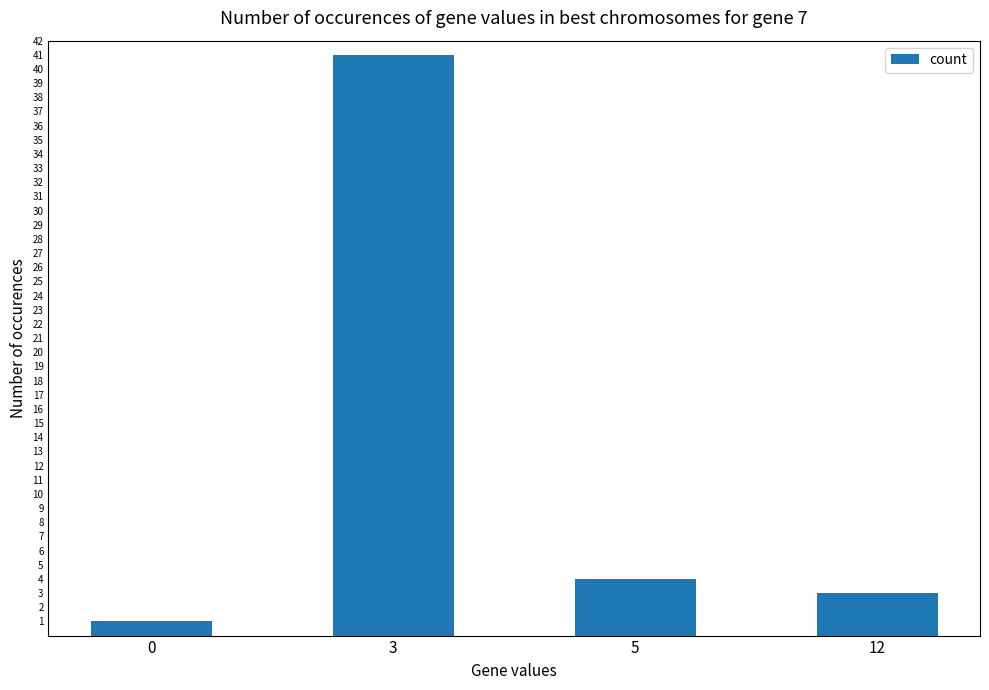

What is the ratio of the value at 3 to the value at 0?

41.0